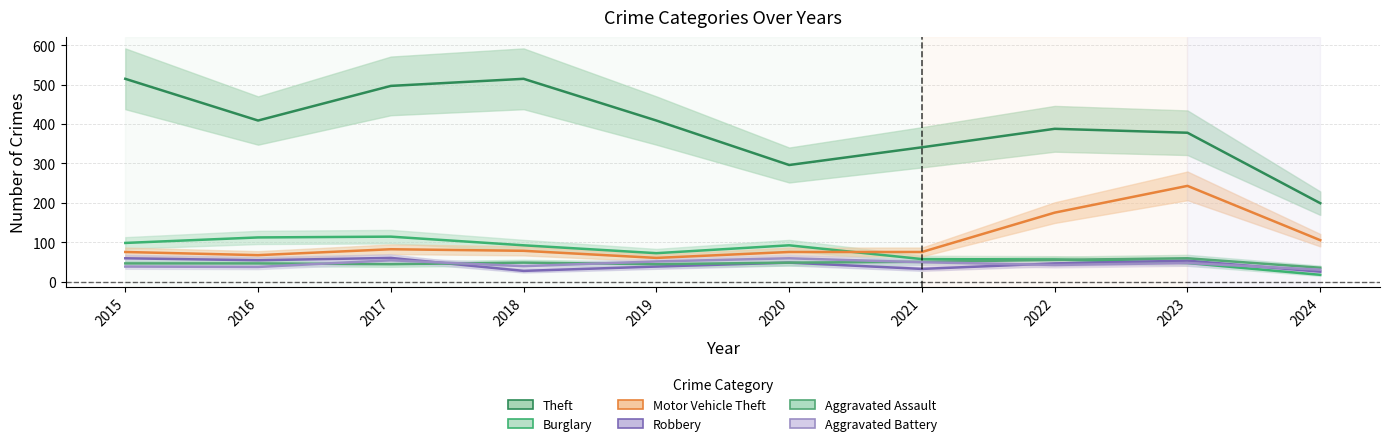

How many intersections are there between Aggravated Battery and Robbery?

3